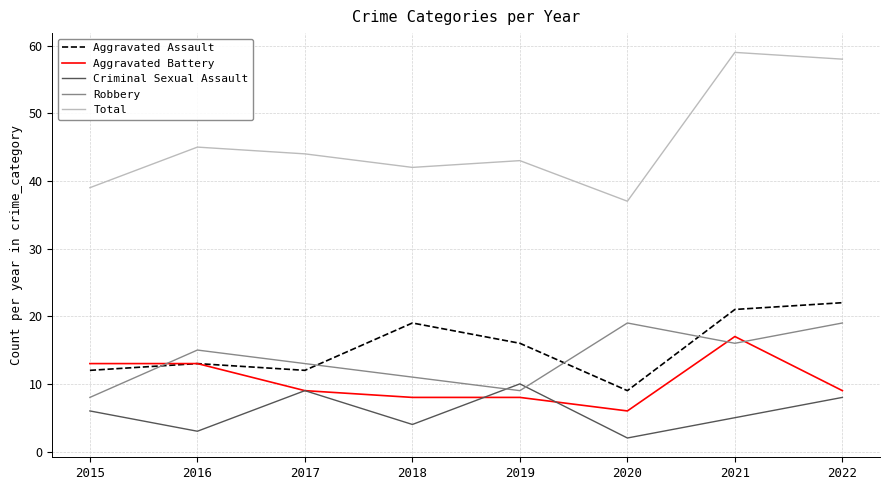

What is the difference between the Total values at 2018 and 2017?

2